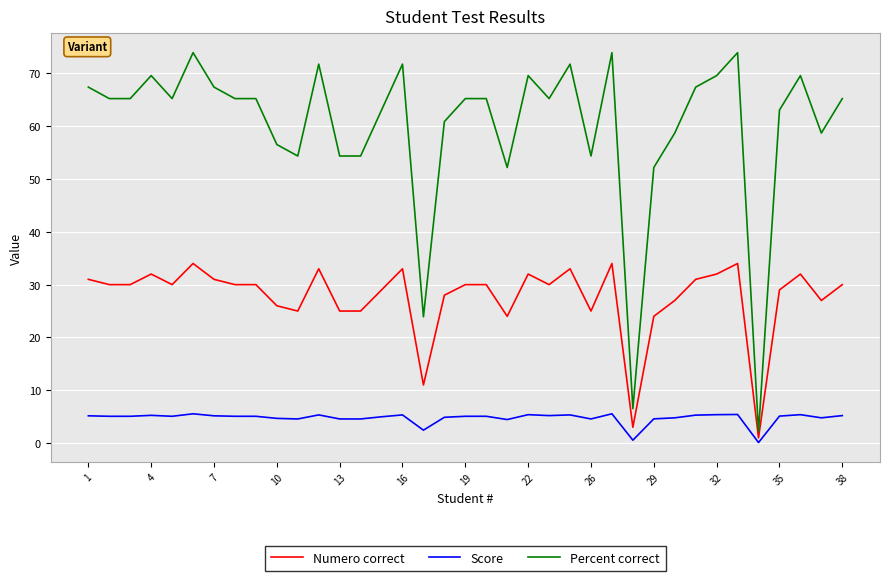

Rank the series by their maximum value, from lowest to highest.

Score, Numero correct, Percent correct